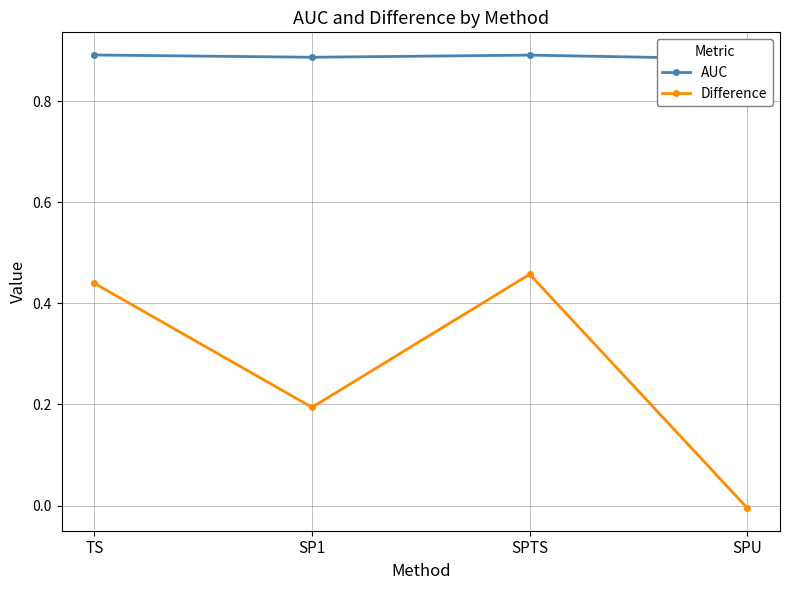

Reading right to left, what are all the values shown in this chart?

AUC: SPU=0.9	SPTS=0.9	SP1=0.9	TS=0.9
Difference: SPU=-0.0	SPTS=0.5	SP1=0.2	TS=0.4